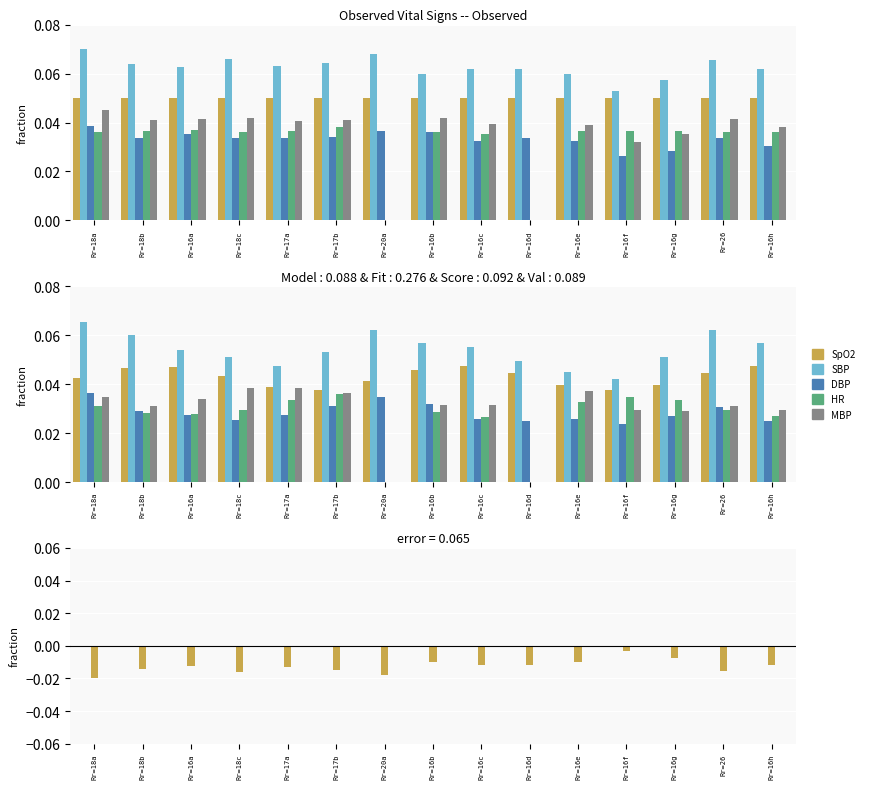

Is the value of Diastolic blood pressure at Rr=18c greater than the value of Systolic blood pressure at Rr=17b?

No